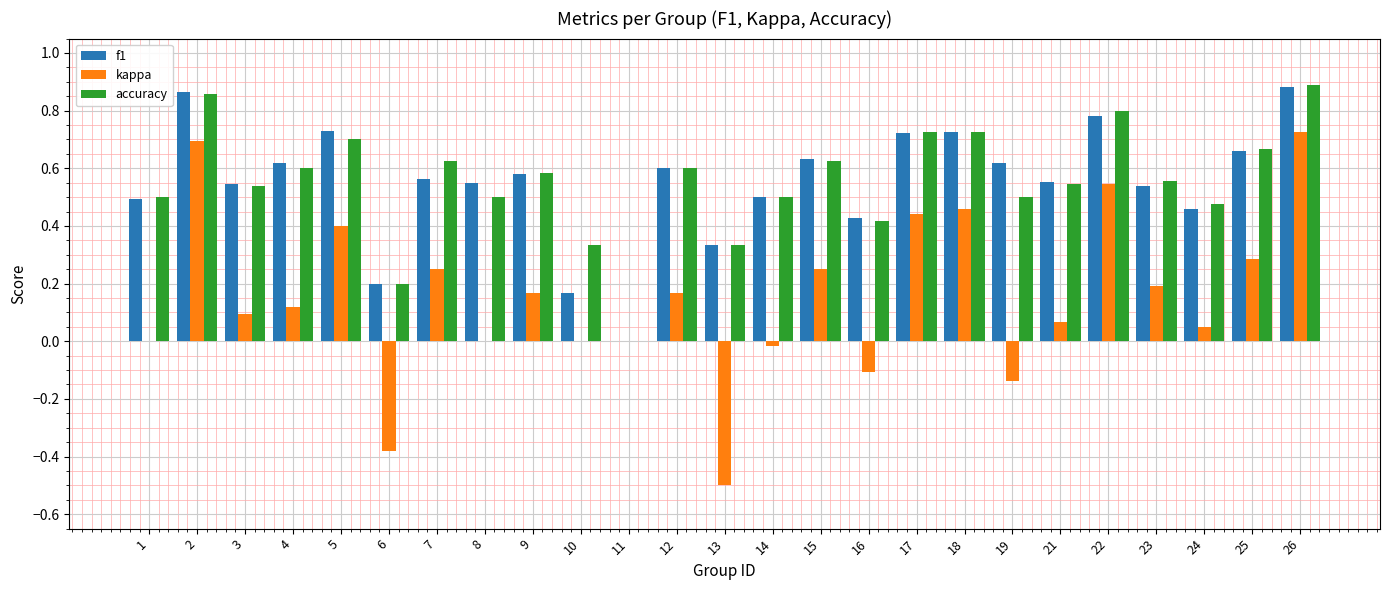

Are the bars grouped side by side (vs. stacked)?

Yes